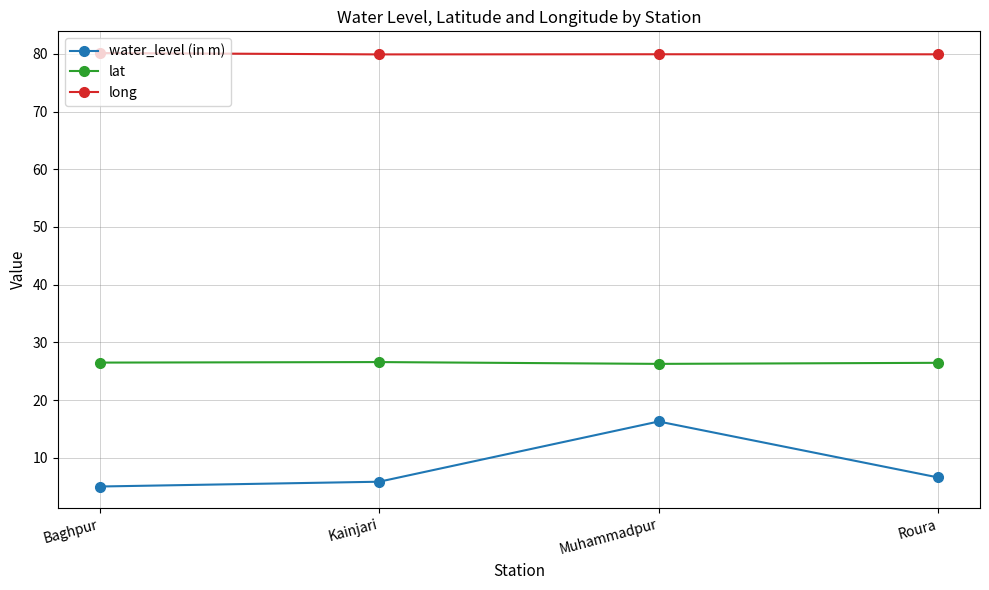

True or false: lat has more than 2 interior local peaks.

False